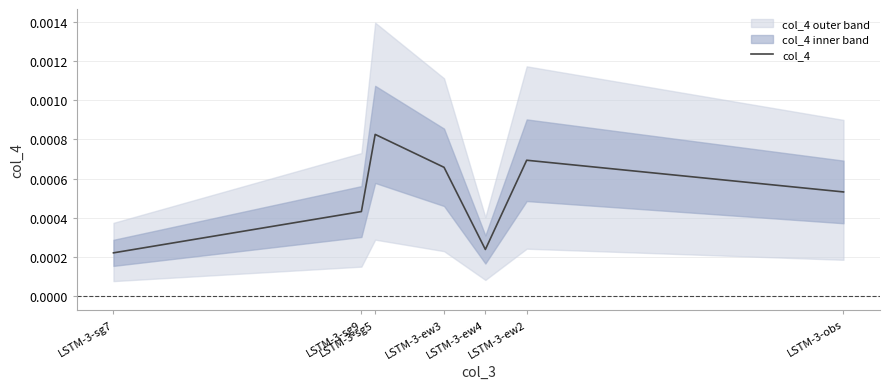

List the labels in order of value, smallest first.

LSTM-3-sg7, LSTM-3-ew4, LSTM-3-sg9, LSTM-3-obs, LSTM-3-ew3, LSTM-3-ew2, LSTM-3-sg5